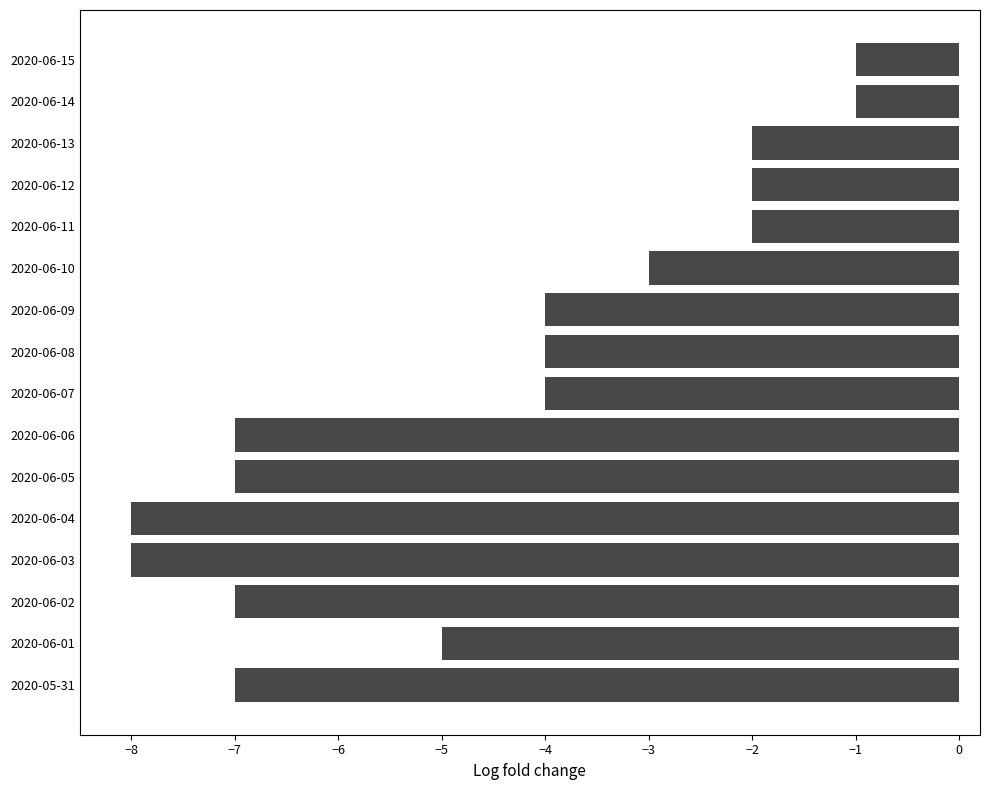

Between 2020-06-13 and 2020-06-04, which is larger?

2020-06-13